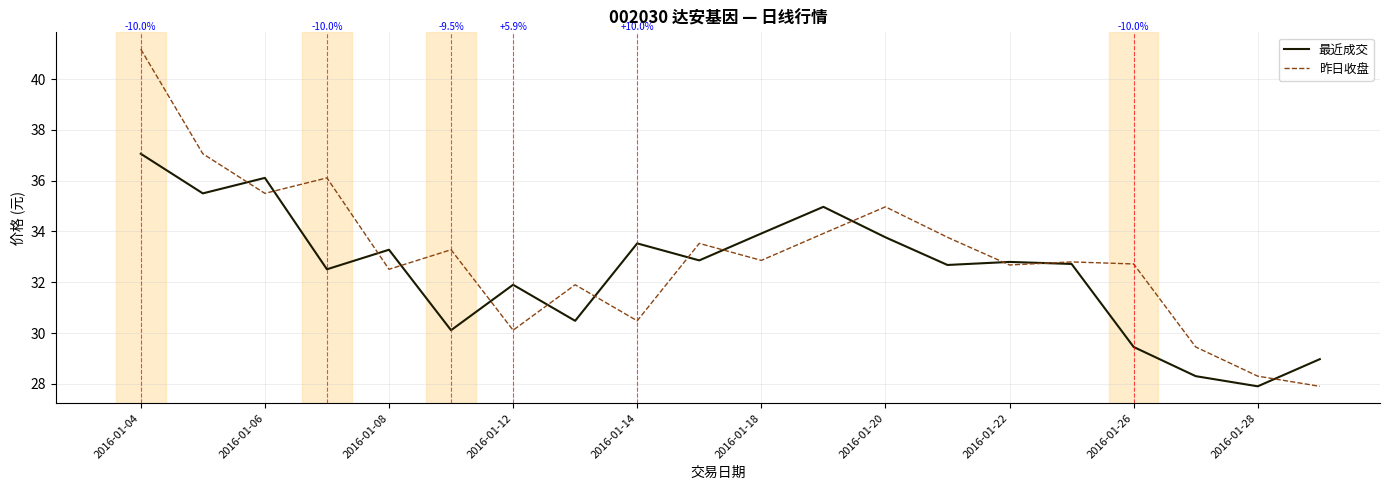

What is the lowest value of the 昨日收盘 series?

27.9